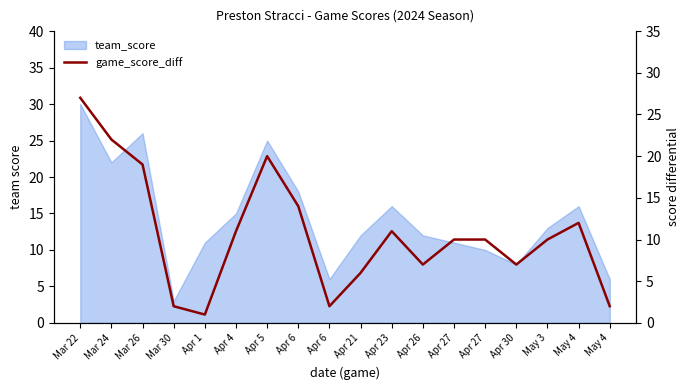

Between May 4 and May 3, which is larger?

May 4